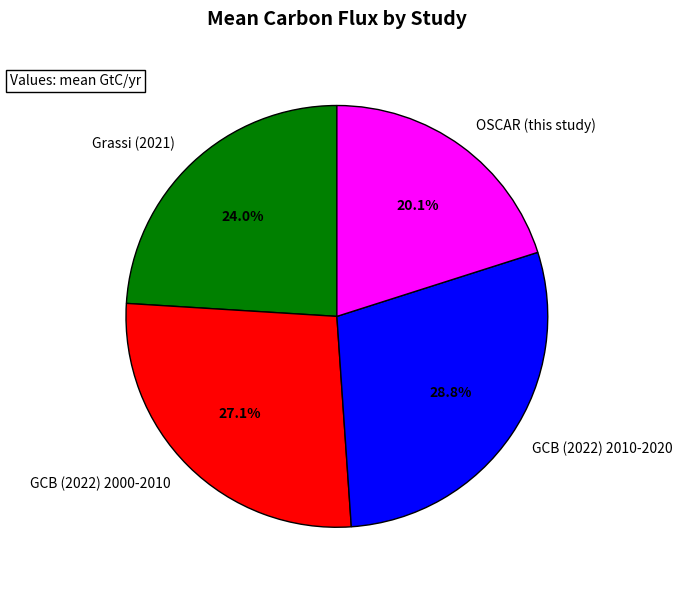

To the nearest percent, what is the average slice percentage?

25%